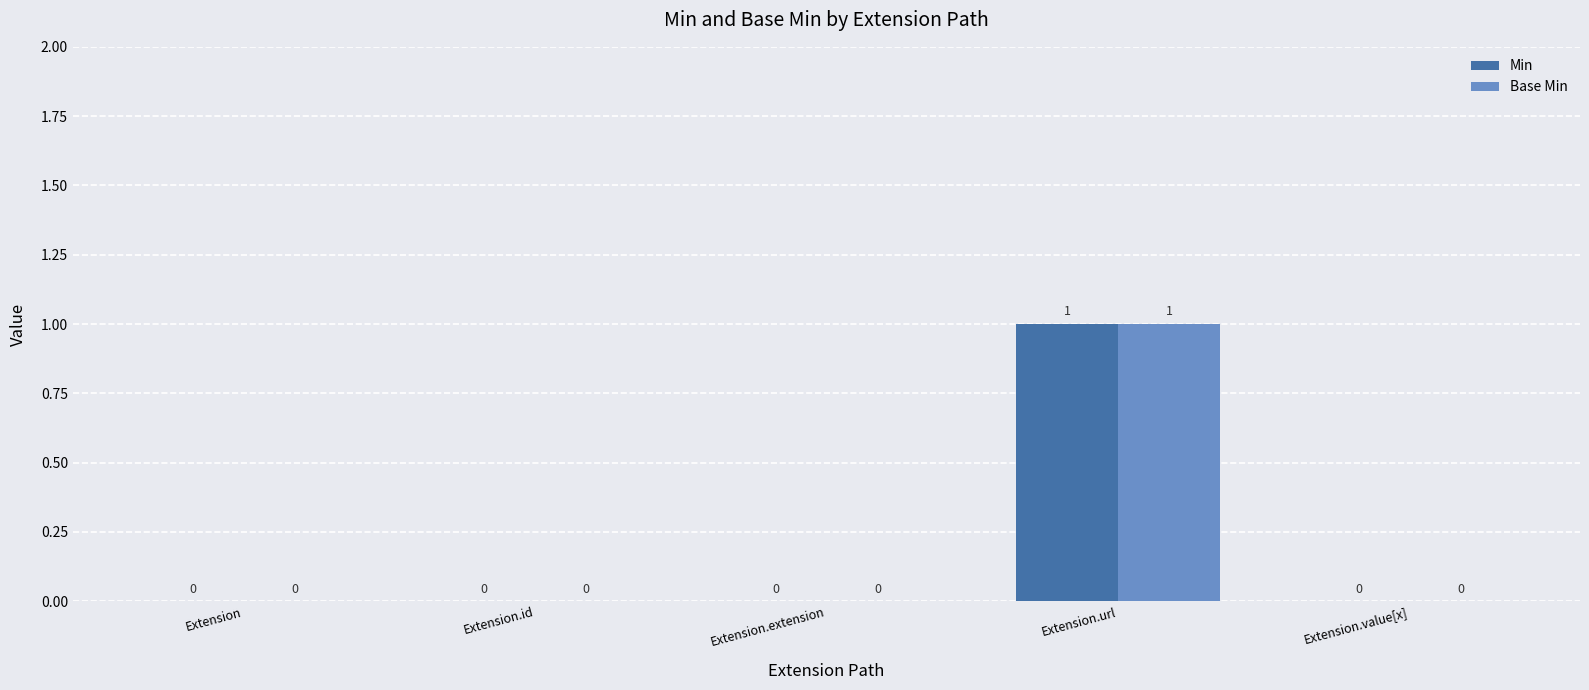

Are the bars grouped side by side (vs. stacked)?

Yes